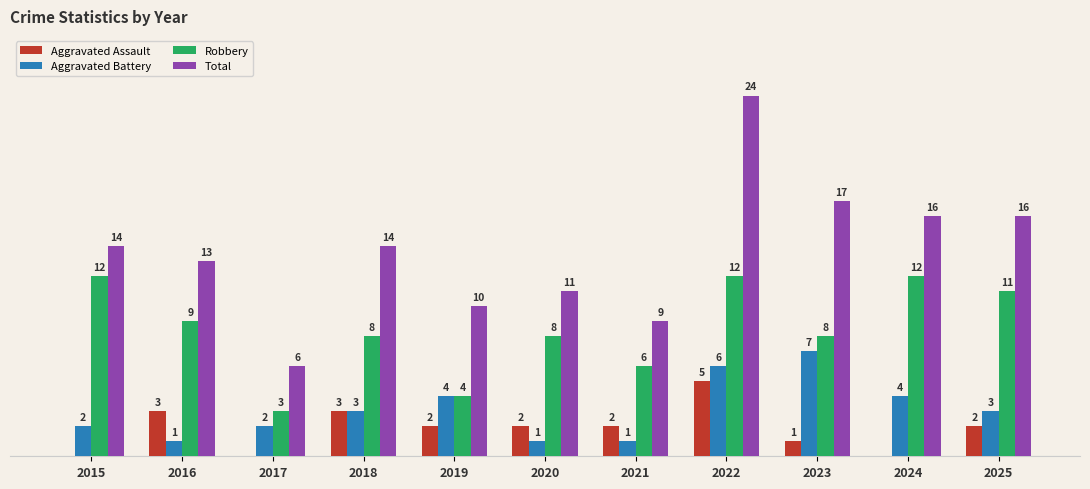

Which category has the lowest value across all series?

2015